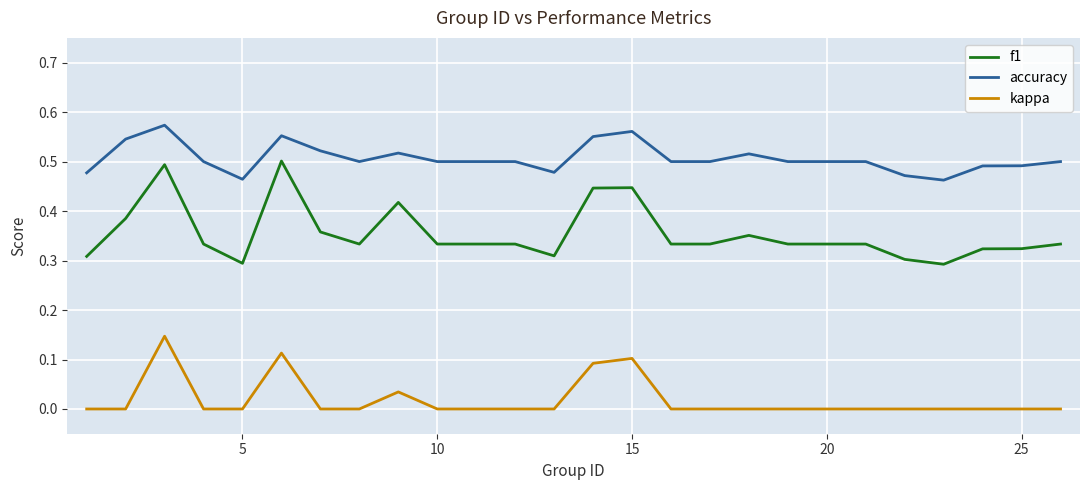

Which series has the widest spread of values?

f1